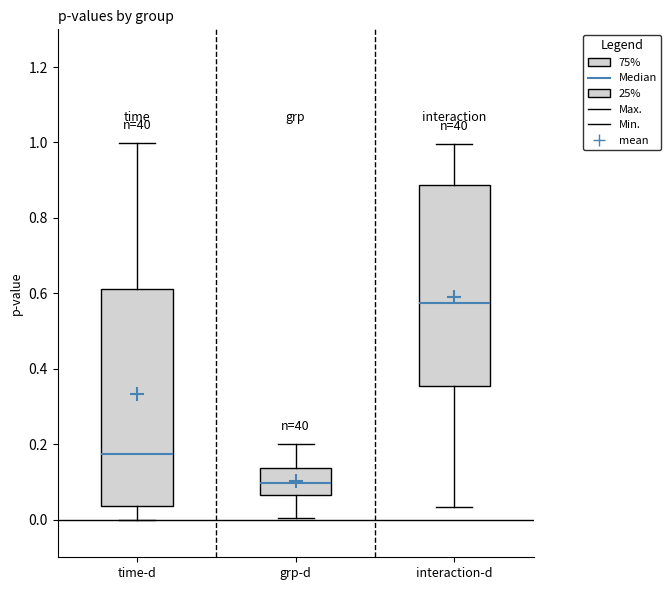

Which box is the tallest, from its lower edge to its upper edge?

time-d